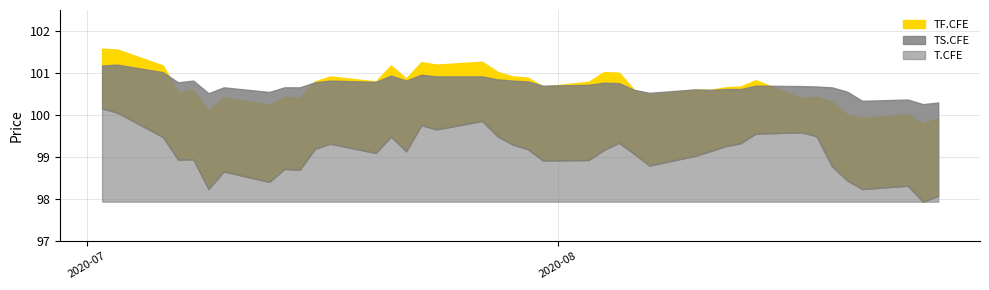

What is the sum of the TF.CFE values at 33 and 5?

200.6